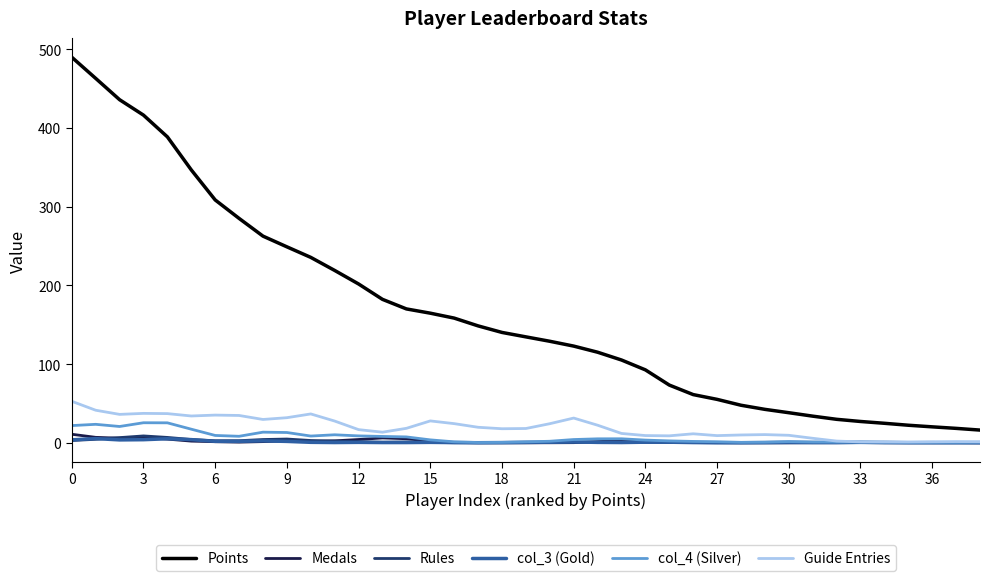

Which series has the largest total across all categories?

Points